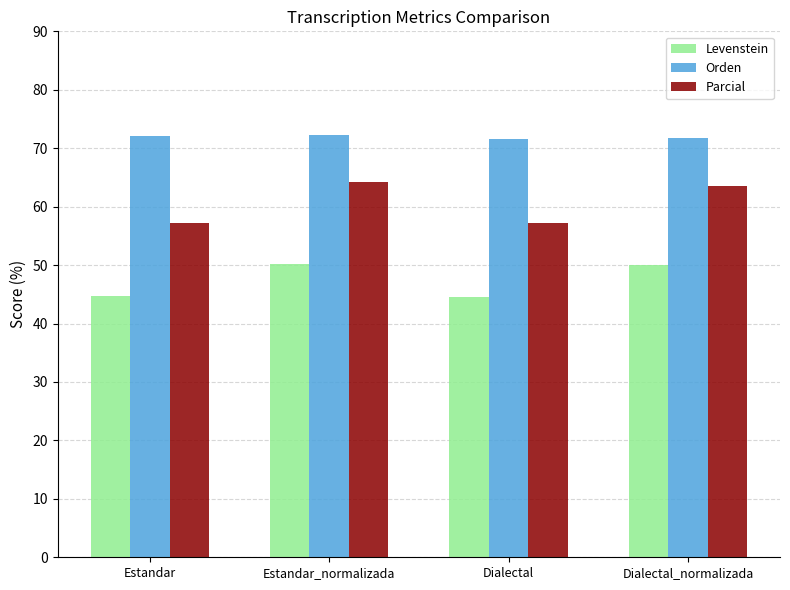

Which series has the largest total across all categories?

Orden